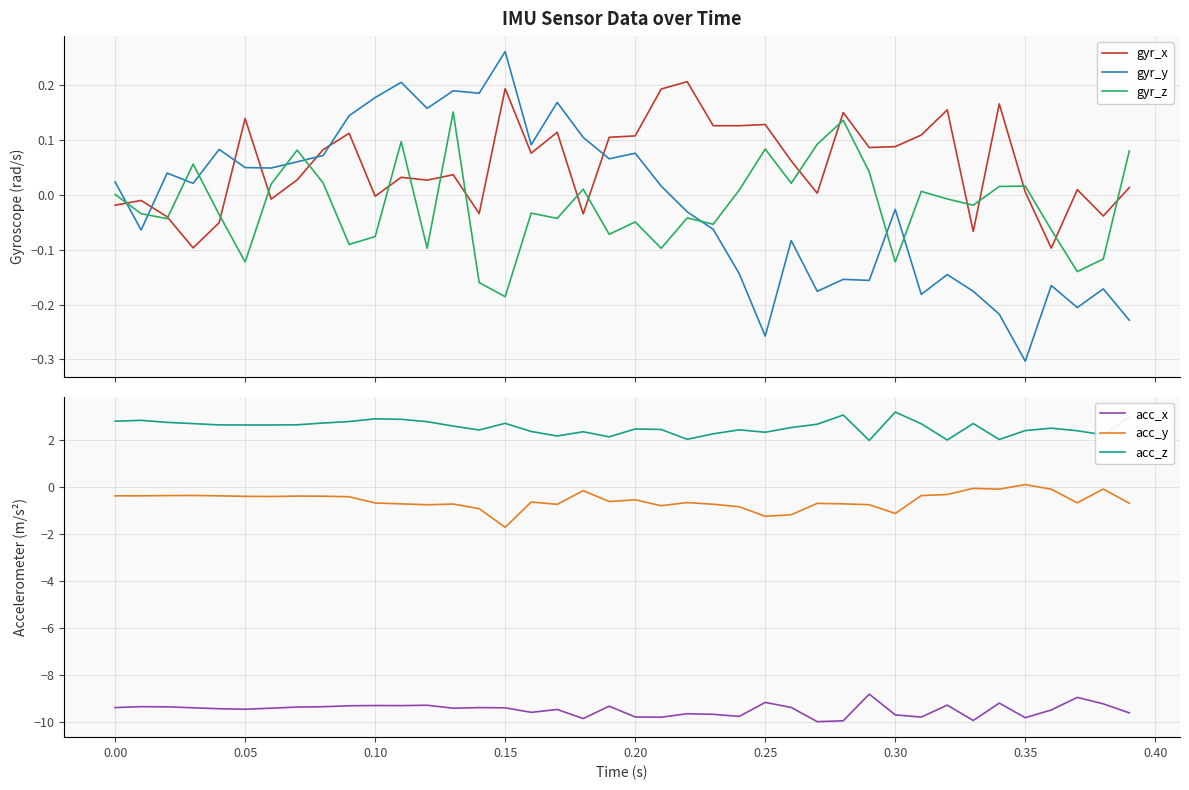

Which series ends up on top after the final intersection of gyr_y and gyr_x?

gyr_x